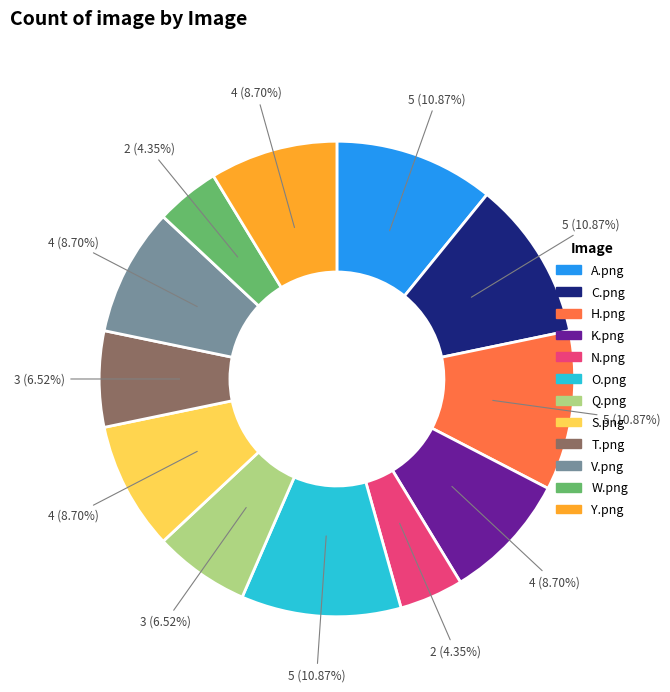

Does H.png represent more than half of the total?

No